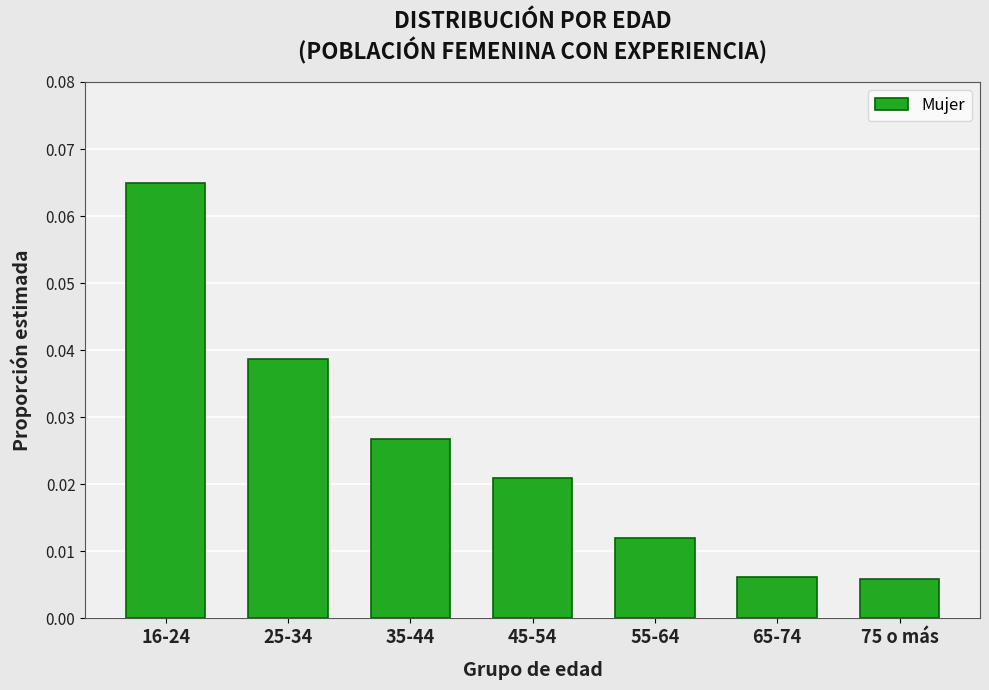

Between 55-64 and 75 o más, which is larger?

55-64